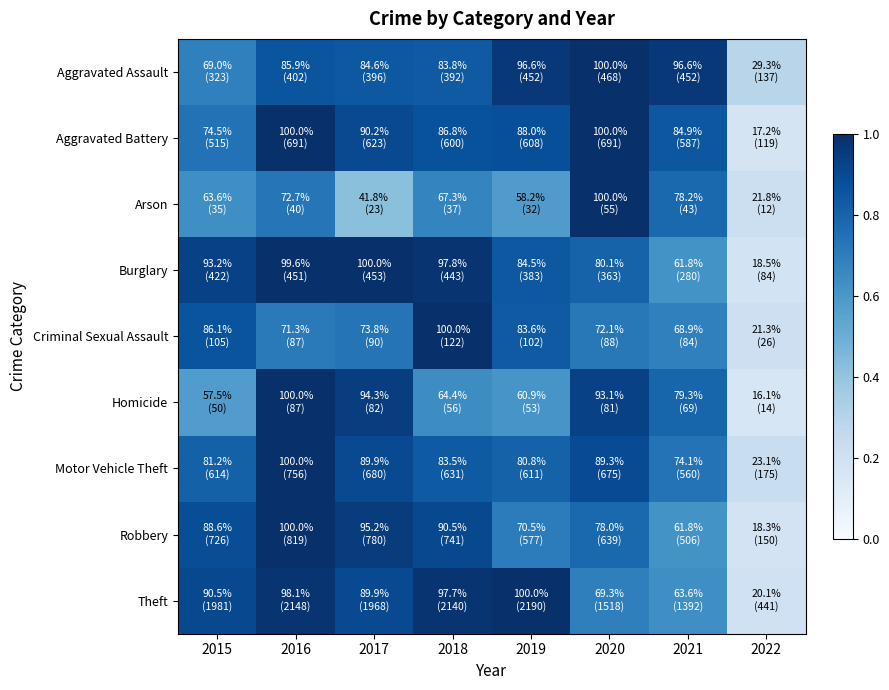

Rank the series at 2018 from lowest to highest value.

Homicide, Arson, Motor Vehicle Theft, Aggravated Assault, Aggravated Battery, Robbery, Theft, Burglary, Criminal Sexual Assault